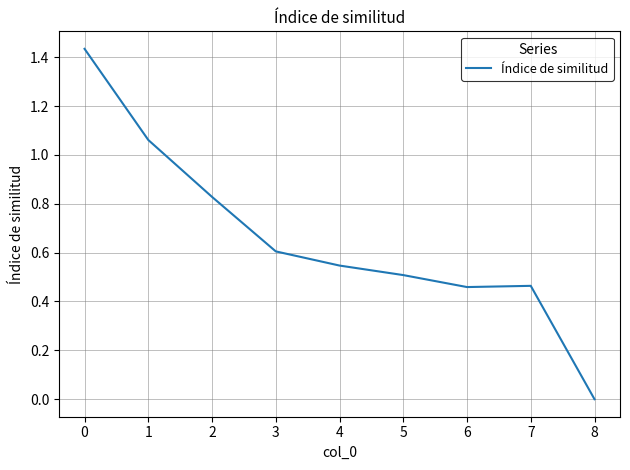

Is it true that the value at 4 is 0.5?

True